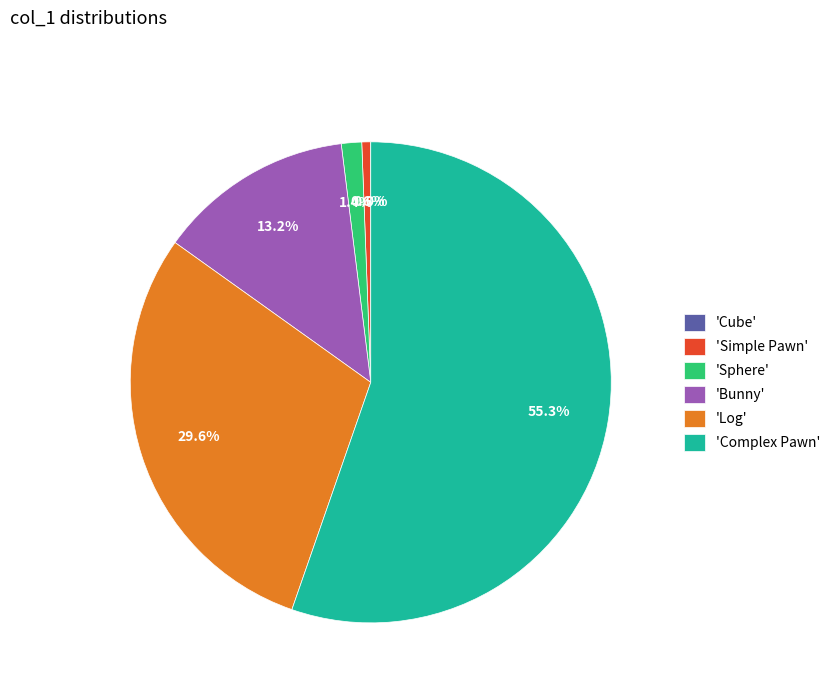

Which category has the biggest portion of the pie?

'Complex Pawn'